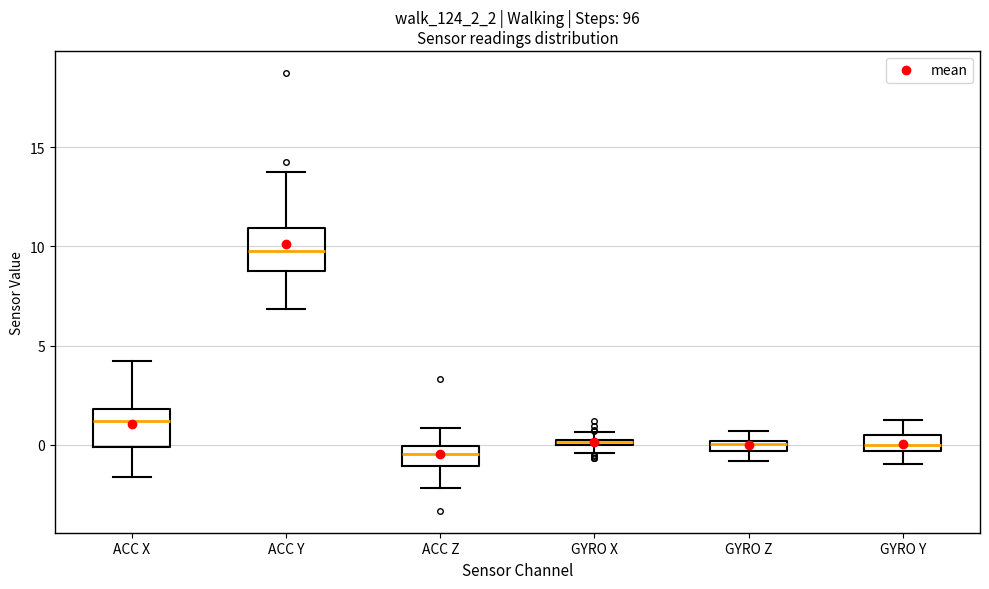

Where does the median line of the box for ACC X sit on the y-axis? The values are not printed on the chart, so give them approximately, as read against the axis.

1.0